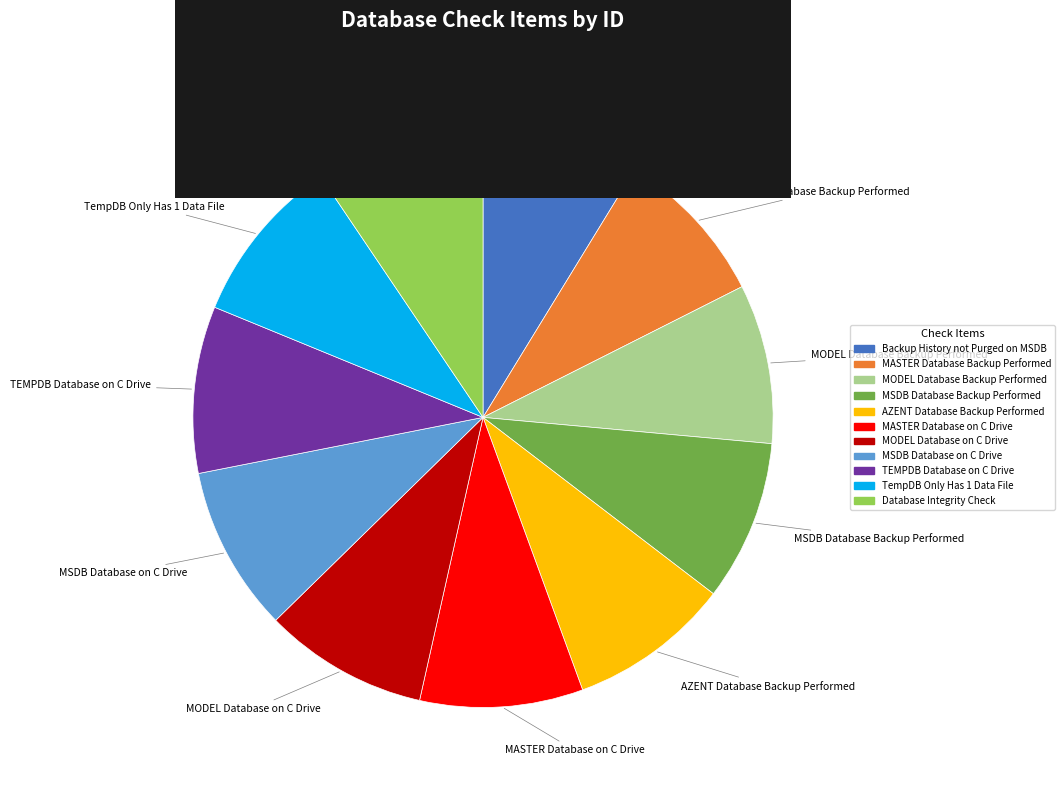

True or false: MASTER Database Backup Performed accounts for 3% of the total.

False